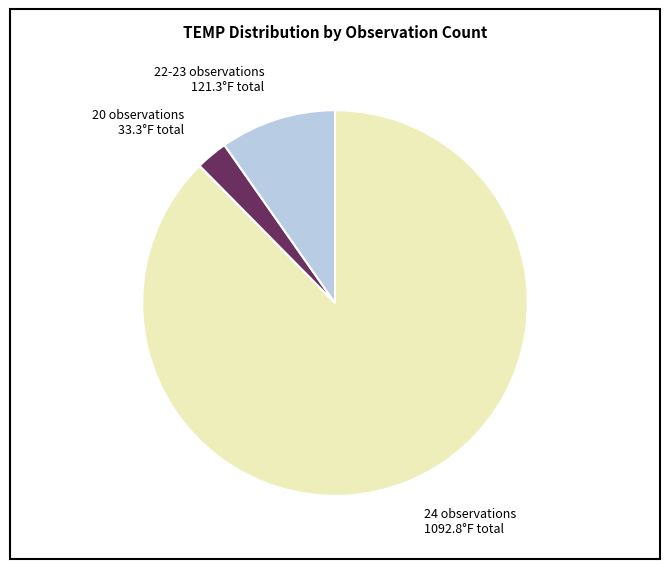

Is it true that 20 observations 33.3°F total is 3% of the pie?

True